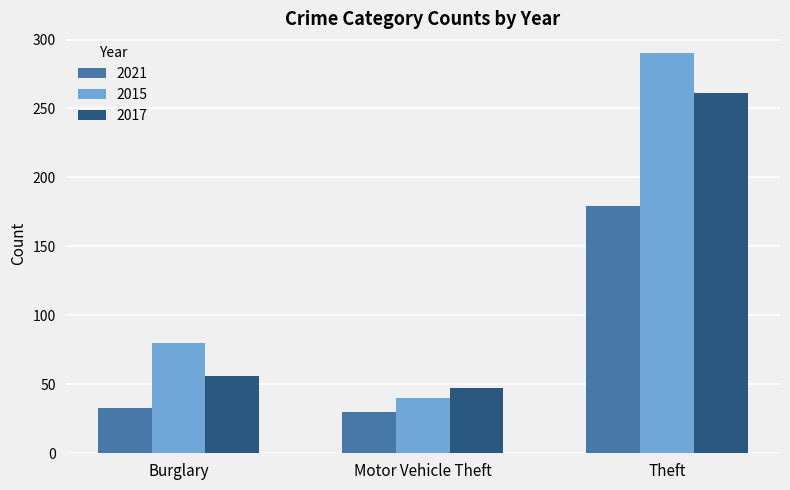

Which category has the lowest value across all series?

Motor Vehicle Theft